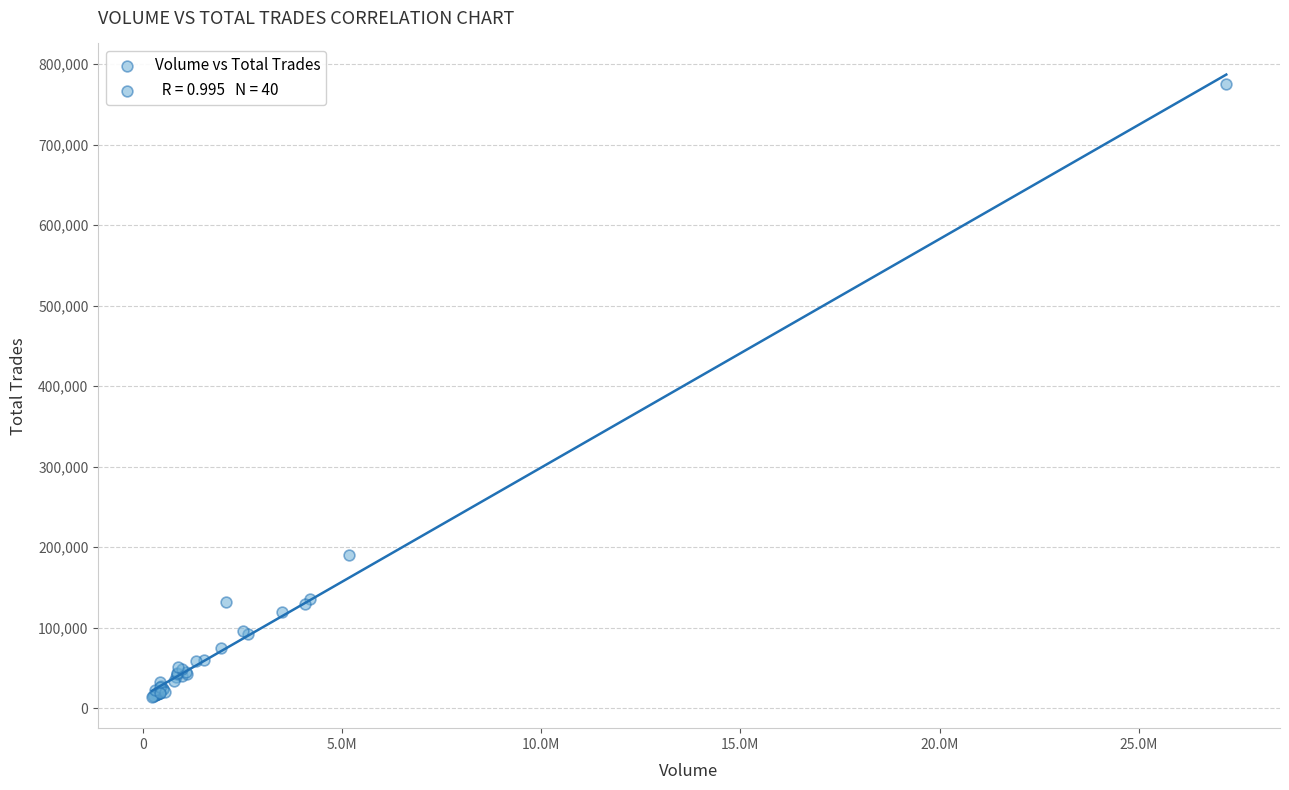

What Y value in the scatter plot is closest to 394859?

190841